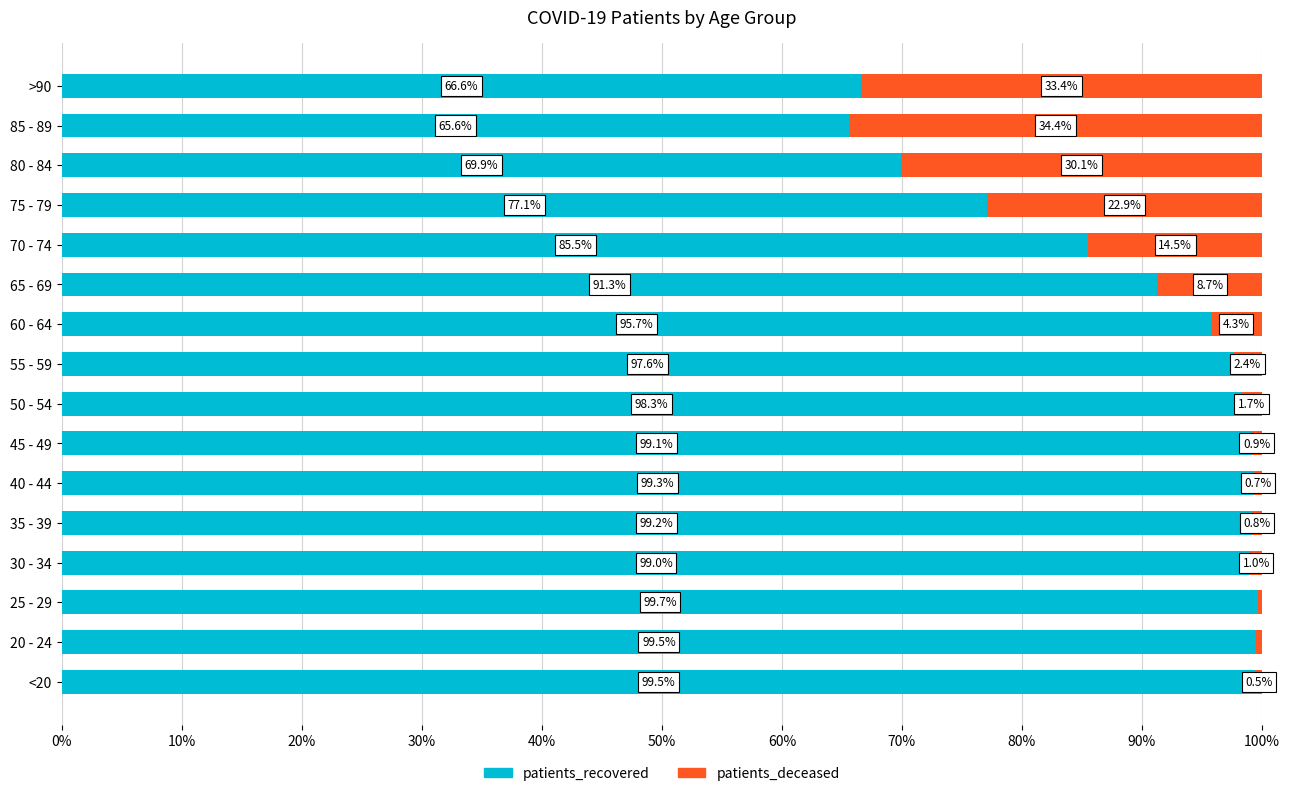

The patients_recovered series shows 99.5 at <20. True or false?

True